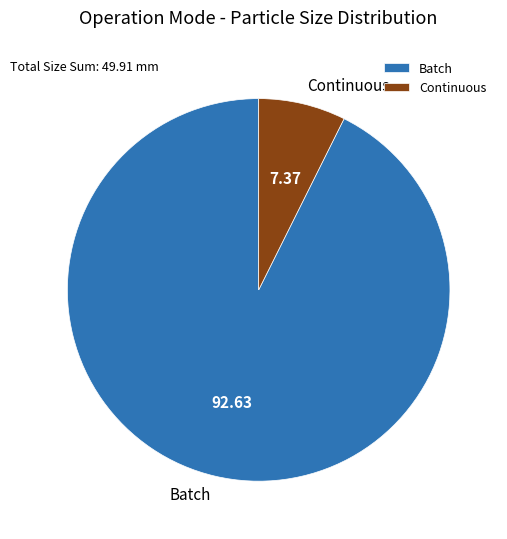

Which slice is the largest?

Batch